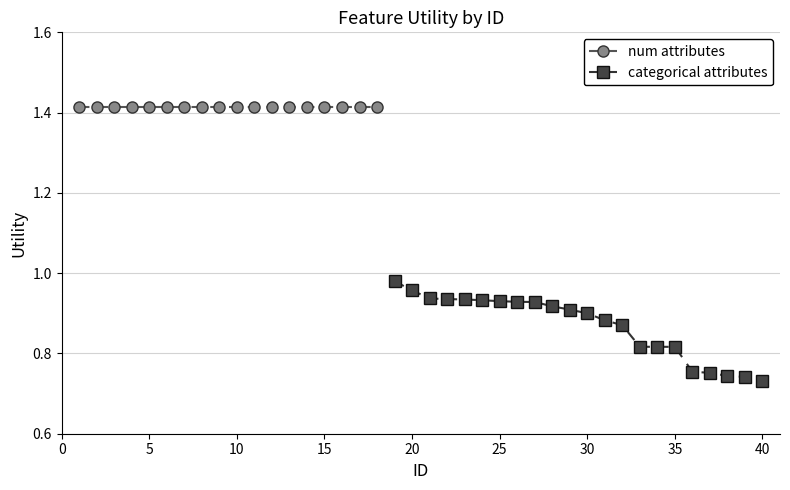

The chart shows a value of 0.4 at 3. True or false?

False